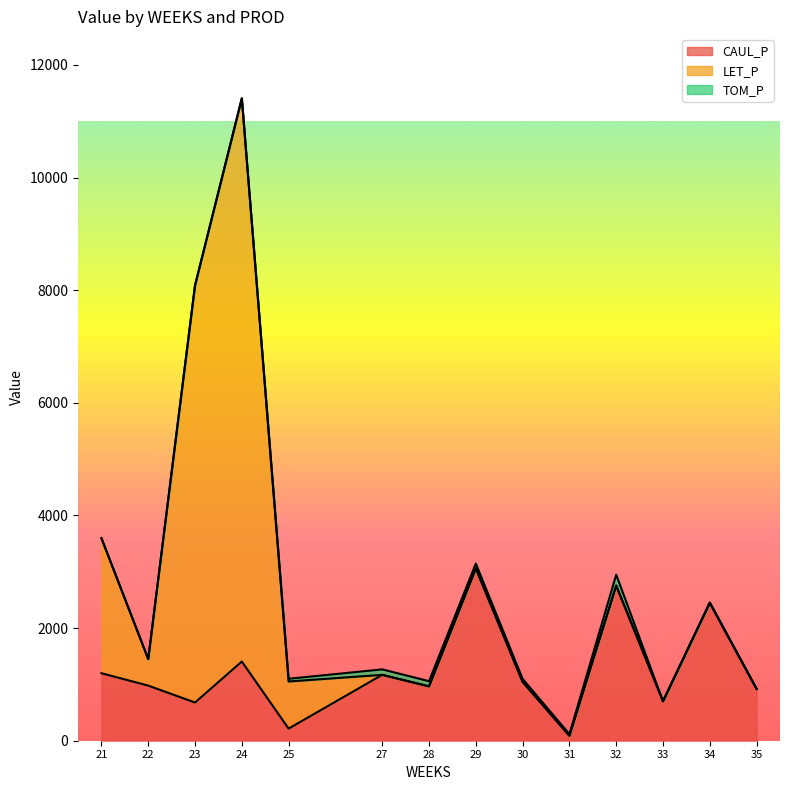

Reading left to right, list all the values displayed in this chart.

CAUL_P: 21=1198.4	22=978.5	23=678.3	24=1405.9	25=215.1	27=1169.8	28=965.2	29=3059.4	30=1045.2	31=88.0	32=2754.4	33=700.7	34=2451.0	35=919.9
LET_P: 21=2398.5	22=470.9	23=7406.9	24=10000.0	25=836.3	27=0.0	28=0.0	29=0.0	30=0.0	31=0.0	32=0.0	33=0.0	34=0.0	35=0.0
TOM_P: 21=0.0	22=0.0	23=0.0	24=0.0	25=48.4	27=96.9	28=92.0	29=86.4	30=53.3	31=29.2	32=193.7	33=0.0	34=0.0	35=0.0